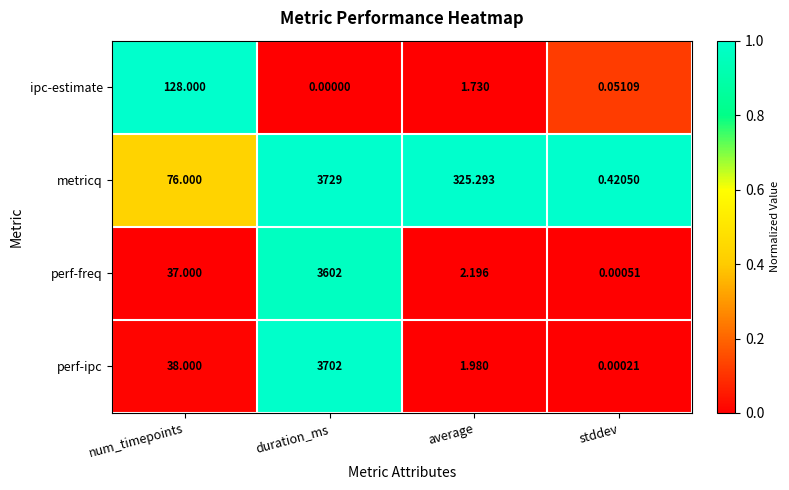

At which category is the sum across all series the highest?

duration_ms